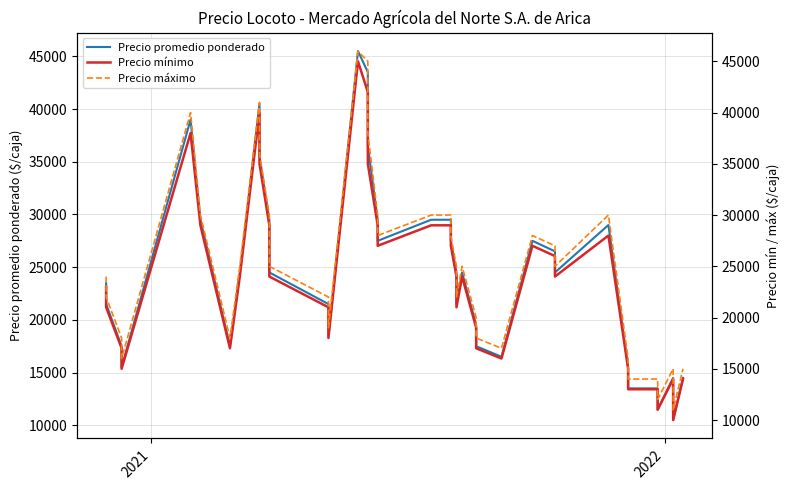

What is the difference between the second highest and second lowest values in the Precio promedio ponderado series?

32000